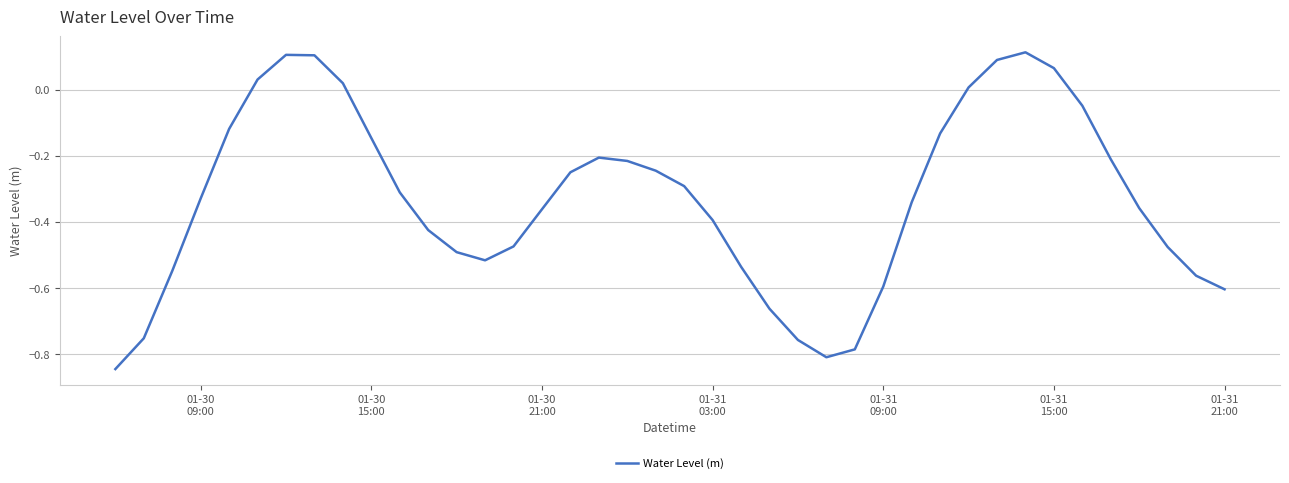

What is the difference between the maximum and minimum values?

1.0